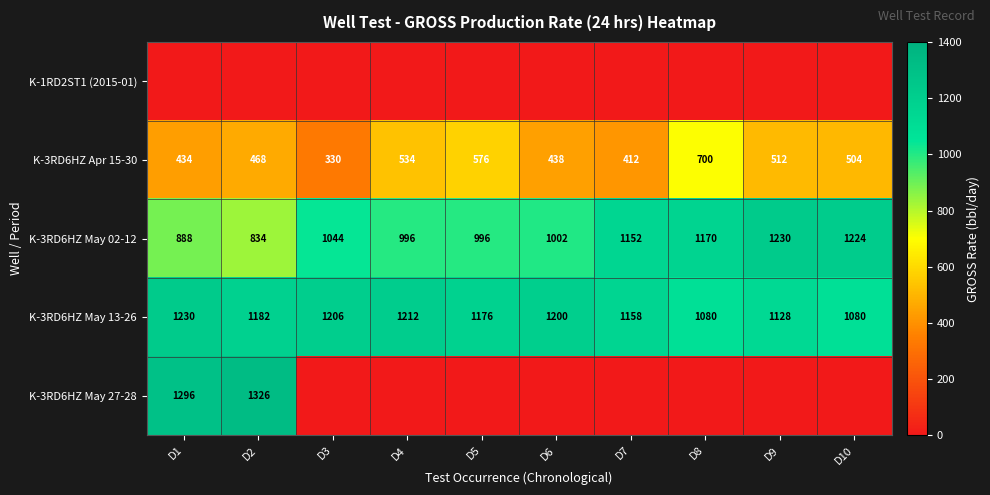

What is the sum of all K-3RD6HZ May 13-26 values?

11652